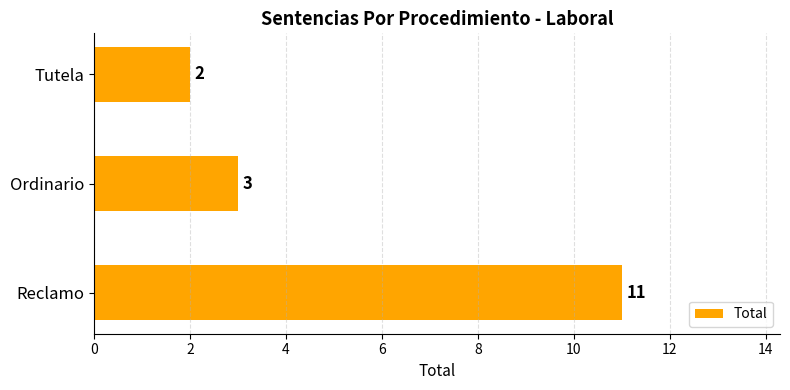

At which label is the value closest to 6?

Ordinario